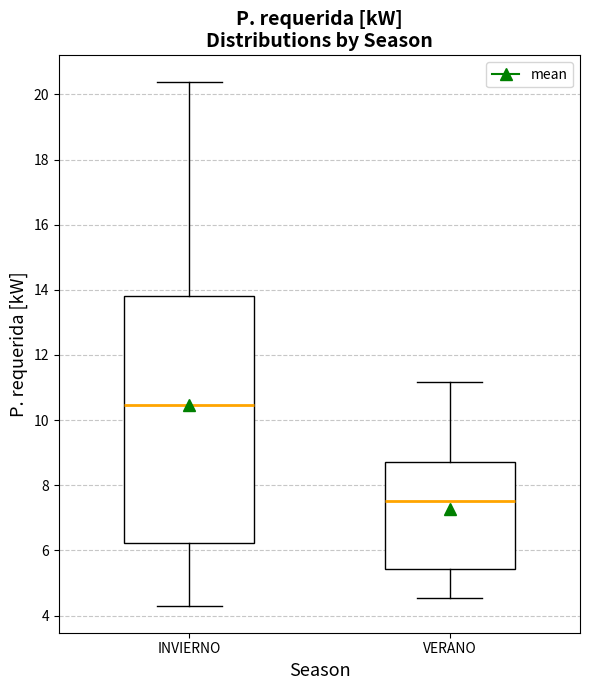

Reading left to right, transcribe this box plot: for each box, give where its median line is, the range the box spans, and where its two whiskers end, as read against the y-axis. The values are not printed on the chart, so give them approximately, as read against the axis.

INVIERNO: median 10.4, box 6.2 to 13.8, whiskers 4.2 to 20.4
VERANO: median 7.6, box 5.4 to 8.8, whiskers 4.6 to 11.2